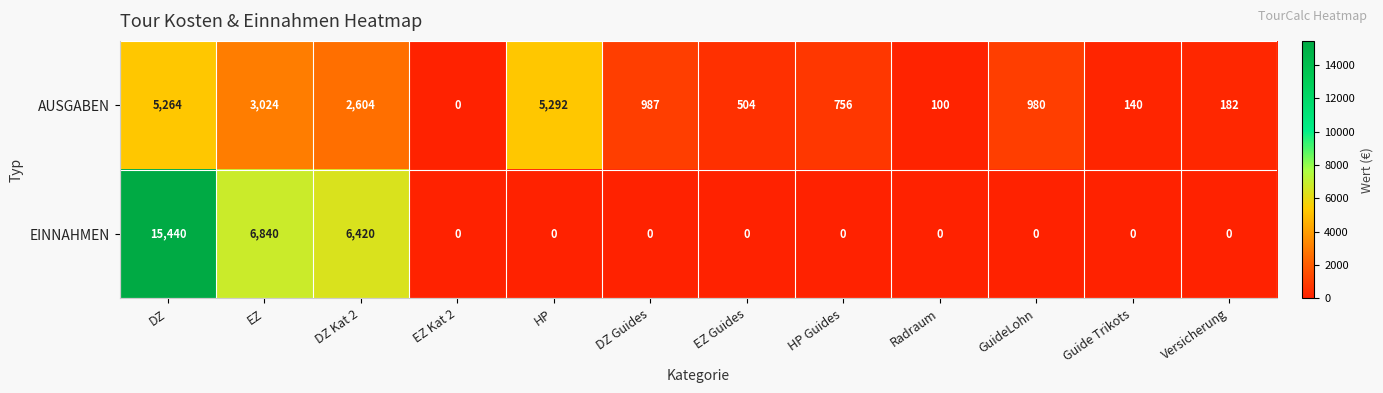

Rank the series by their maximum value, from highest to lowest.

EINNAHMEN, AUSGABEN